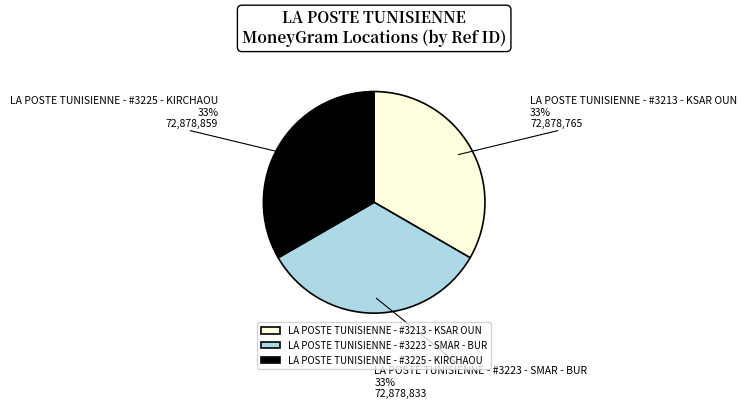

How many slices are in this pie chart?

3